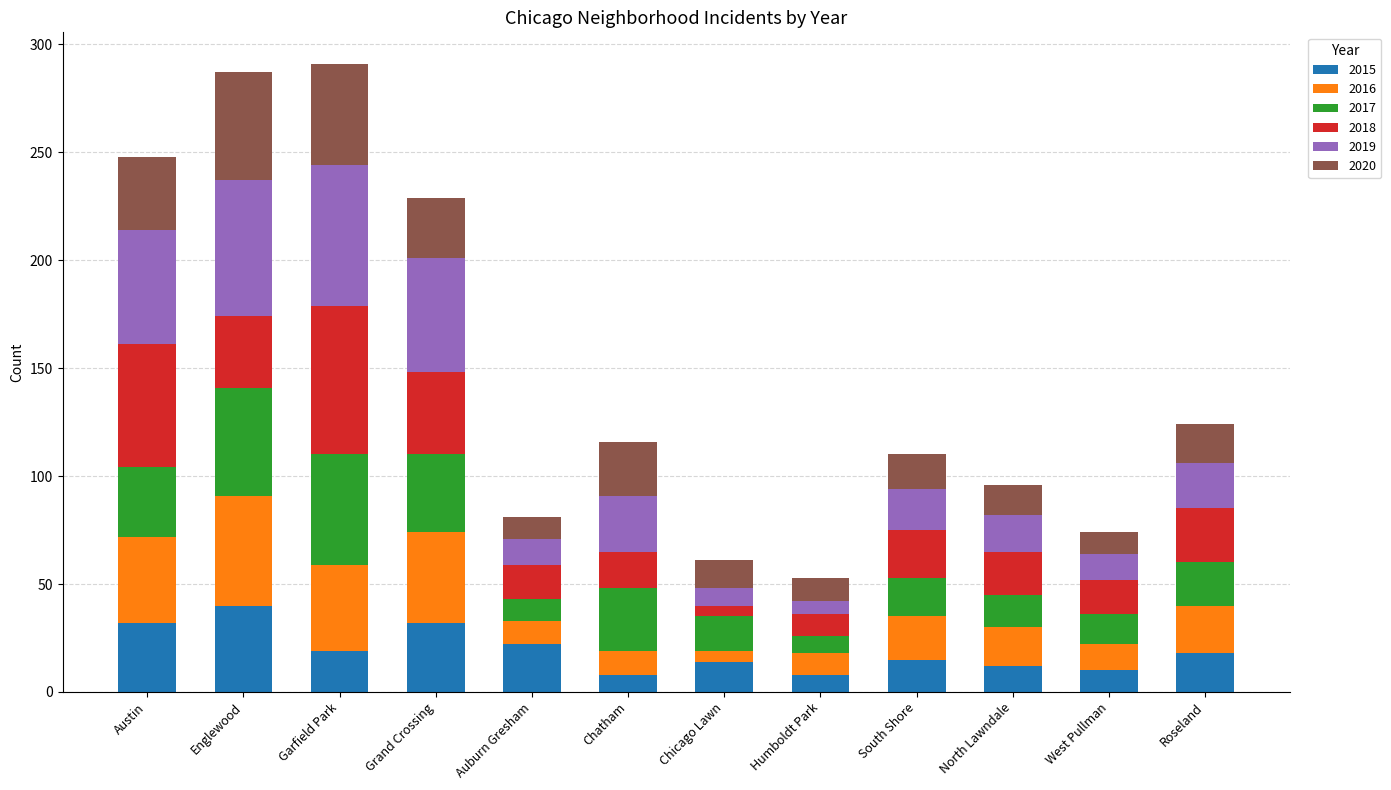

What is the total value across all series at North Lawndale?

96